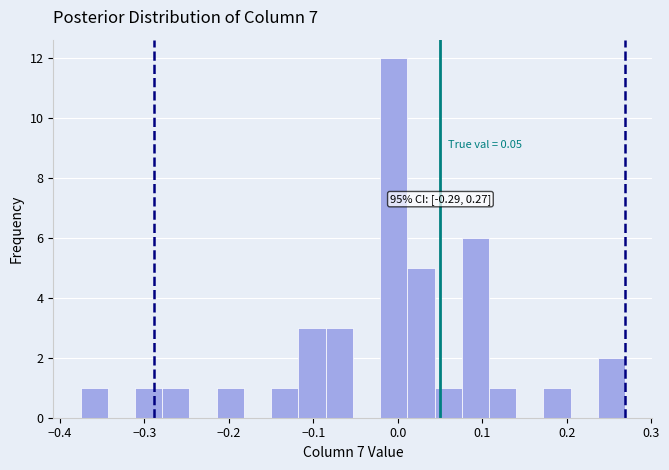

Around what value on the x-axis is the tallest bar? Give the approximate position of its centre, as read against the axis.

0.00